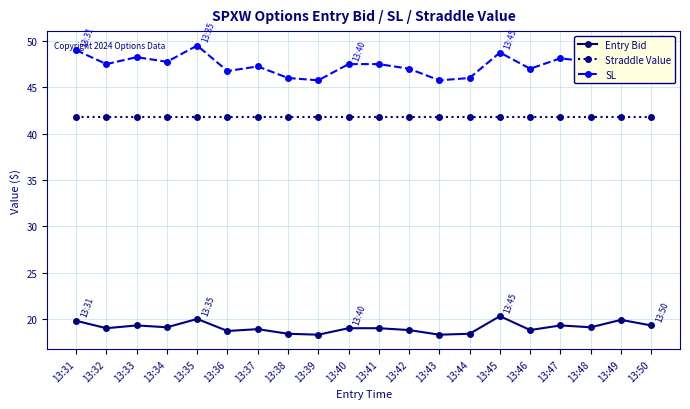

What is the sum of all SL values?

949.6